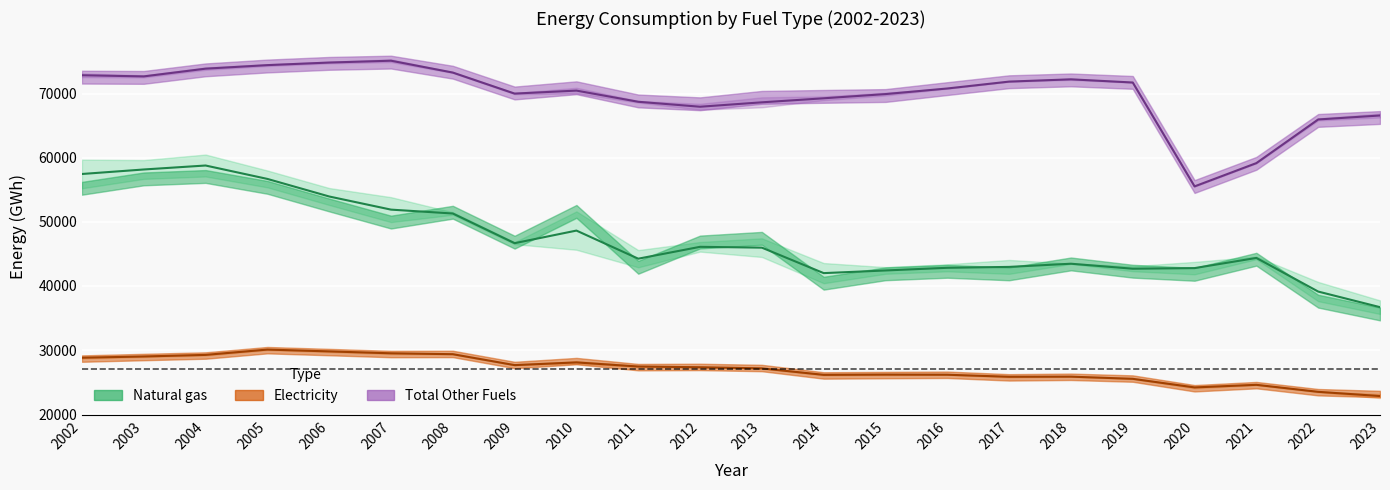

At how many categories does at least one series exceed 64788?

20